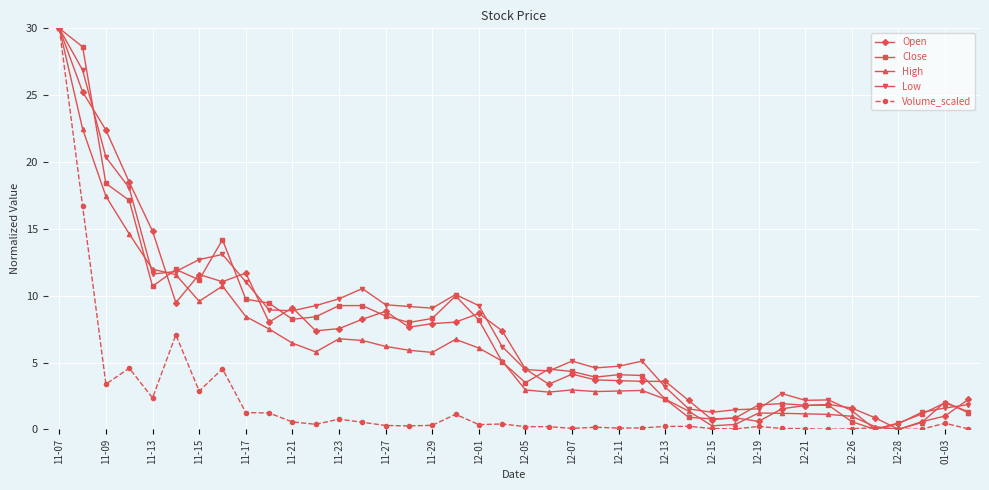

What is the maximum value shown in the chart?

30.0